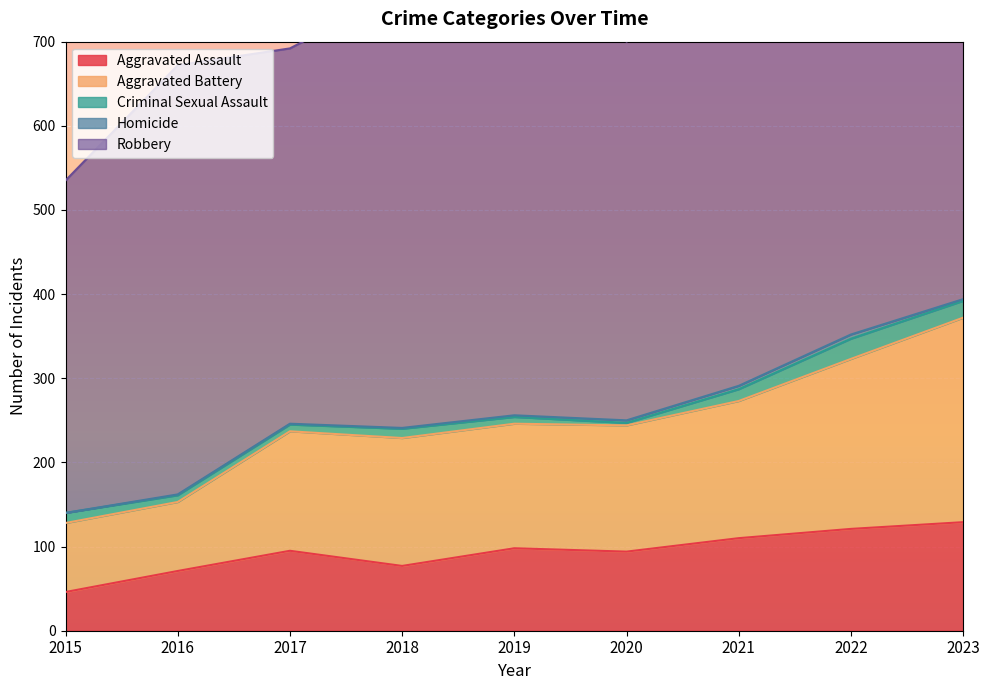

Which category has the lowest value in the Aggravated Assault series?

2015